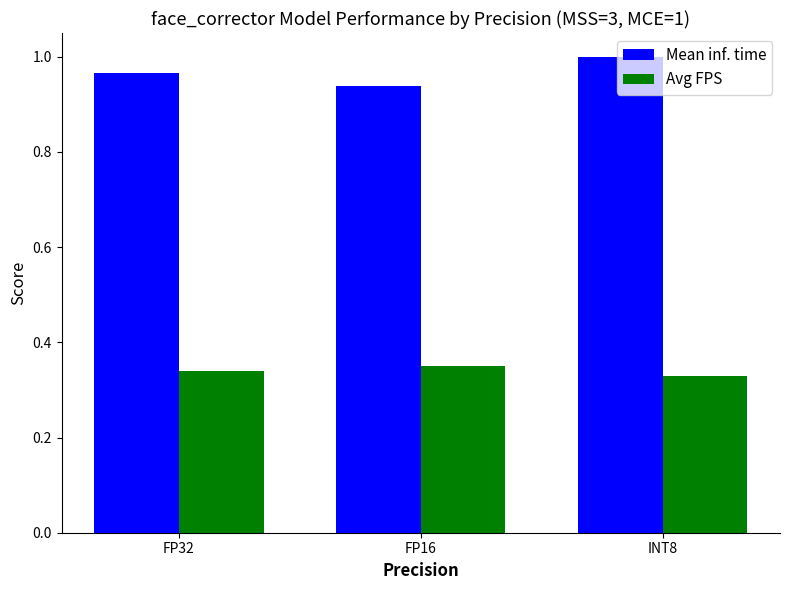

What is the spread (max minus min) of values at FP32?

0.6